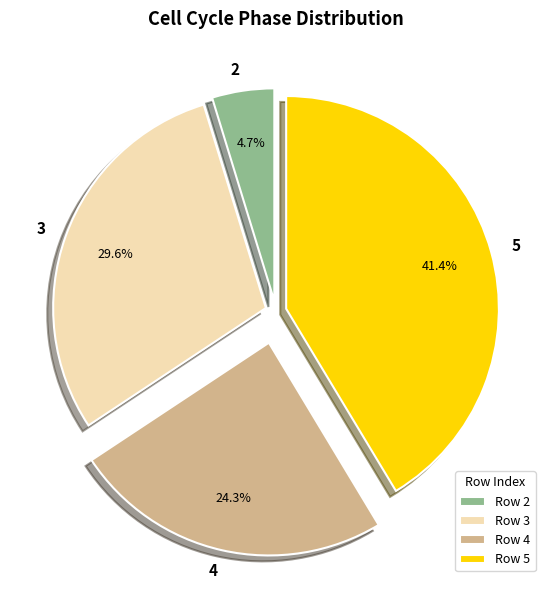

Which slice is the largest?

5